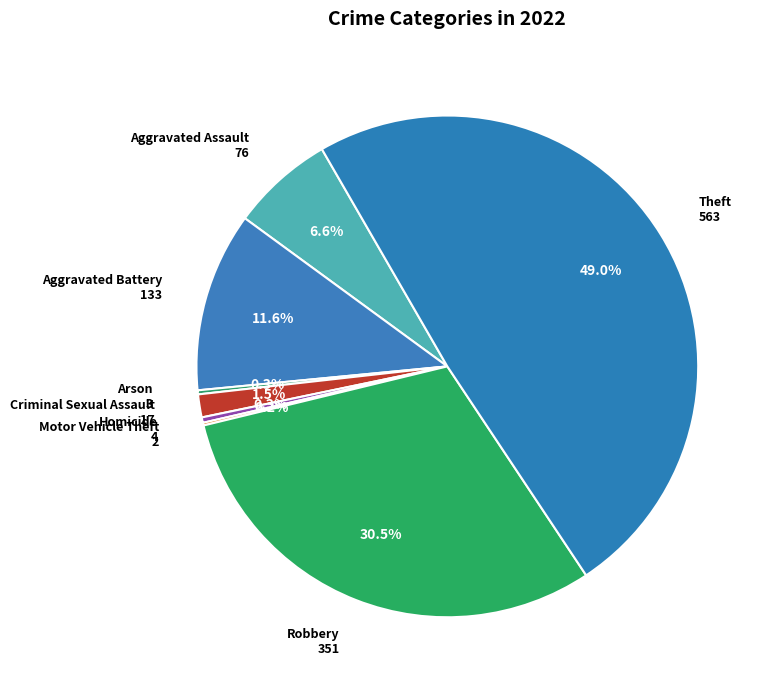

What percentage do Aggravated Battery and Aggravated Assault together represent?

18.2%